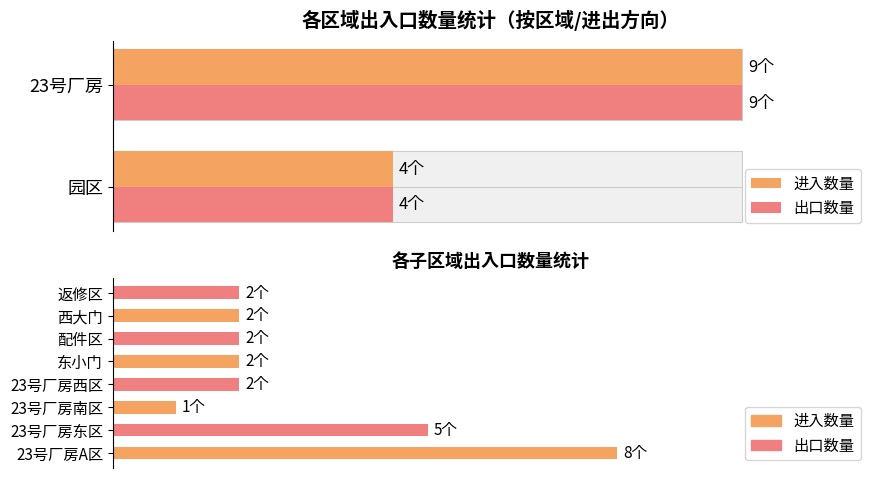

Is it true that the value at 东小门 is 1?

False